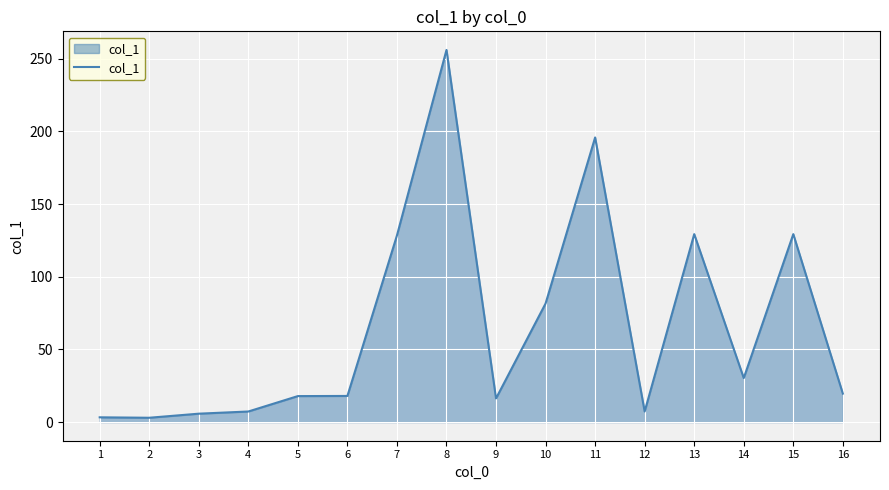

Which label corresponds to the largest value in the chart?

8